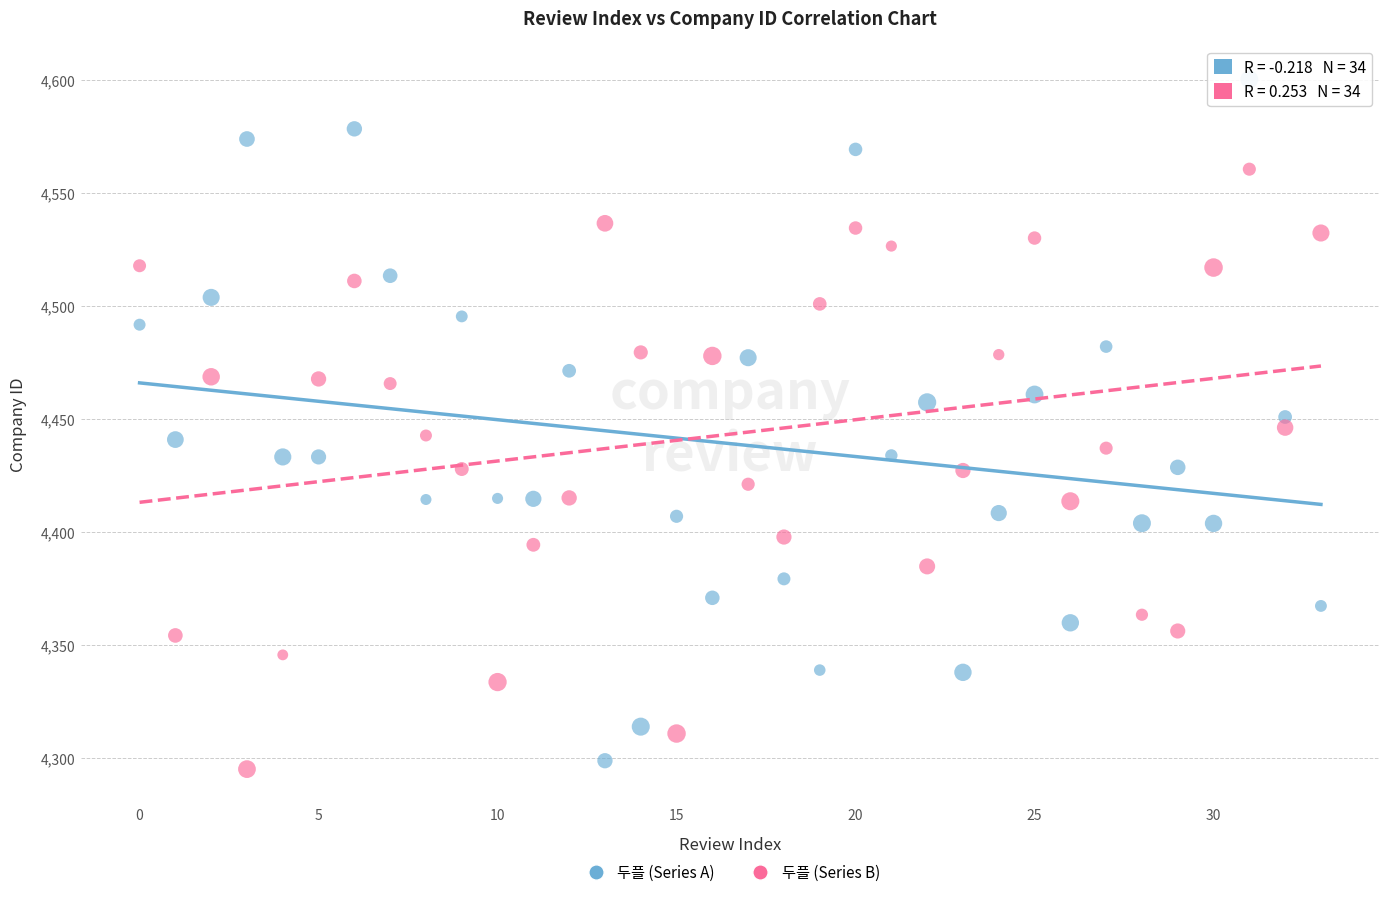

Which series contains the highest Y value?

두플 (Series A)